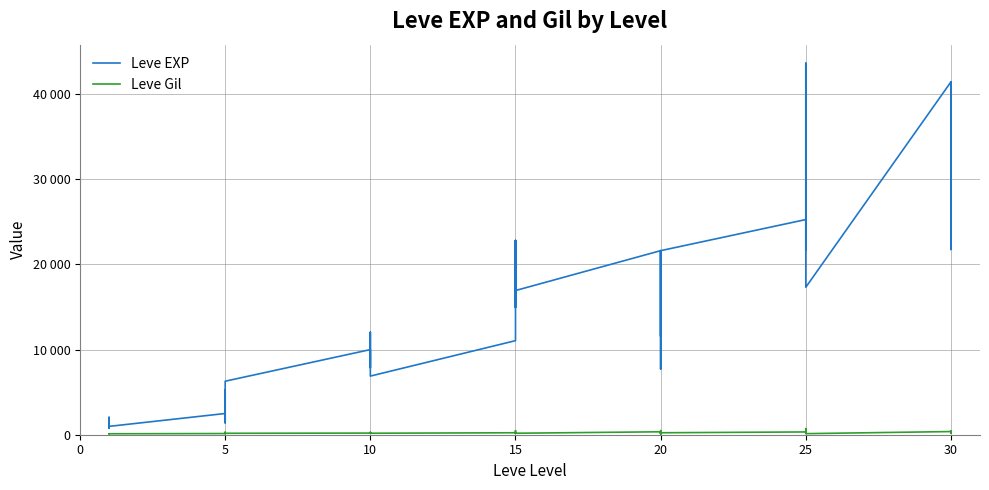

Reading left to right, list all the values displayed in this chart.

Leve EXP: 800	2040	1330	1330	800	980	2490	1420	5220	1420	3600	6280	9990	8930	12030	7880	8930	6880	11040	22790	14920	22790	16920	16920	21600	11560	17120	21600	7710	21600	25250	21650	26160	36390	43600	17310	41410	41410	21740	41410
Leve Gil: 113	114	114	115	112	112	139	169	293	140	170	169	191	169	230	168	284	175	230	468	172	234	170	174	344	101	485	281	101	230	326	229	203	379	715	126	372	296	175	440